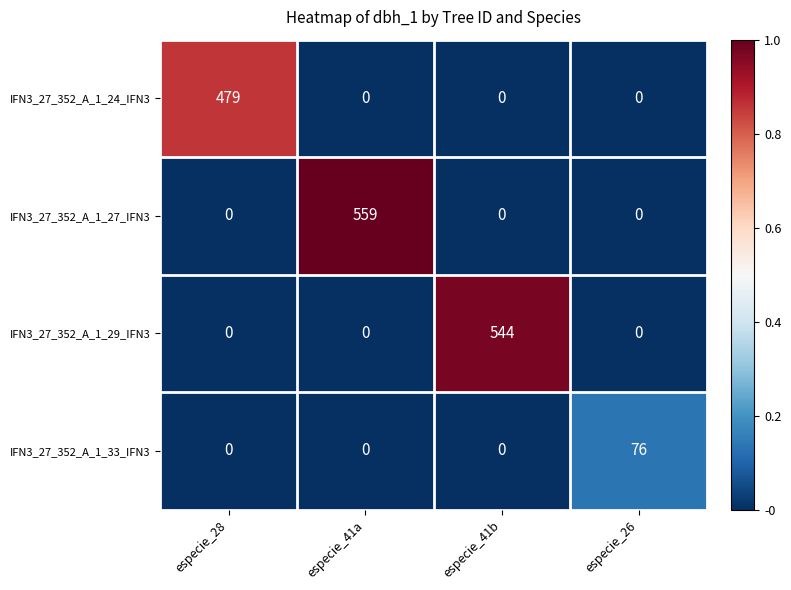

Which series has the widest spread of values?

IFN3_27_352_A_1_27_IFN3